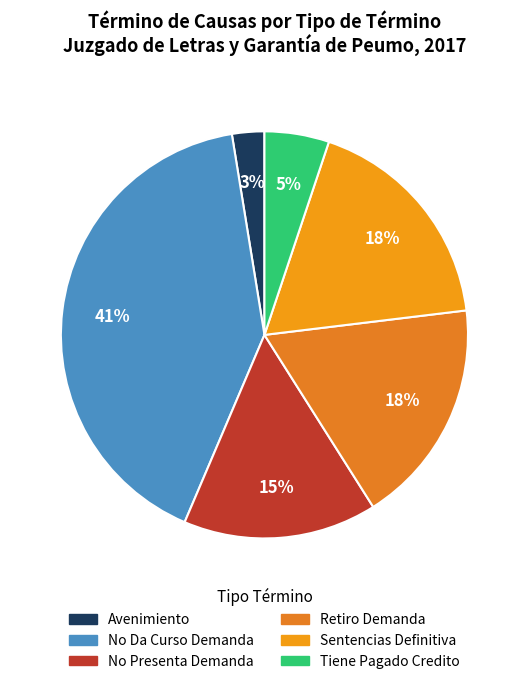

Which slice is the largest?

No Da Curso Demanda